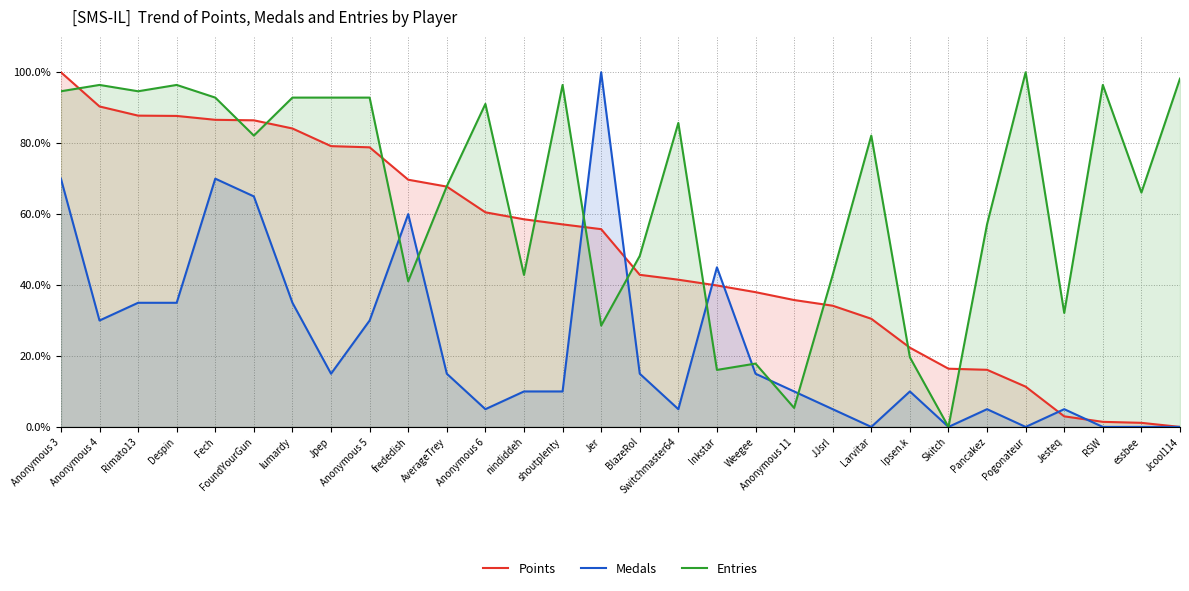

How many lines are shown in the chart?

3